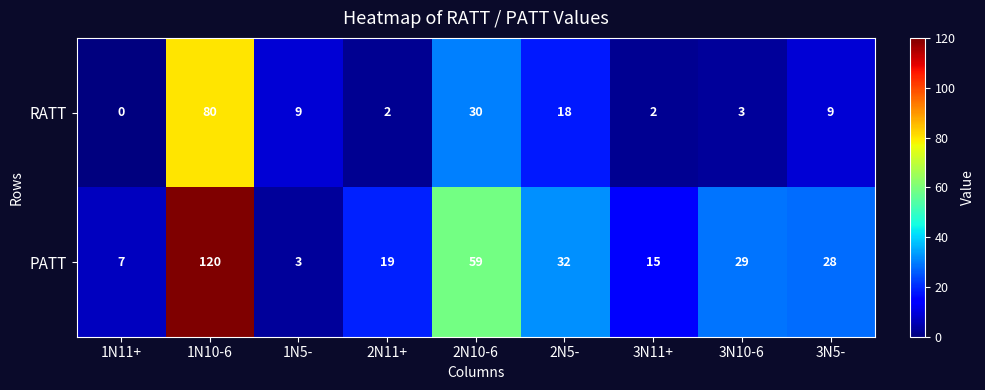

The value of RATT at 2N10-6 is 30. True or false?

True